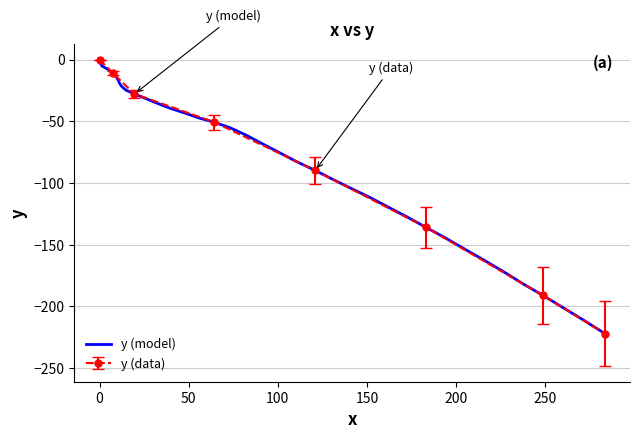

Reading left to right, what are all the values shown in this chart?

0.0	-1.8	-3.4	-5.2	-6.4	-8.2	-11.0	-14.0	-16.8	-18.9	-21.6	-24.8	-27.9	-31.4	-35.4	-39.7	-43.5	-47.4	-50.8	-55.4	-61.3	-68.3	-75.6	-83.0	-89.9	-97.2	-104.6	-111.9	-119.8	-127.7	-136.1	-144.4	-153.4	-162.3	-171.7	-181.5	-191.1	-201.3	-211.4	-222.0